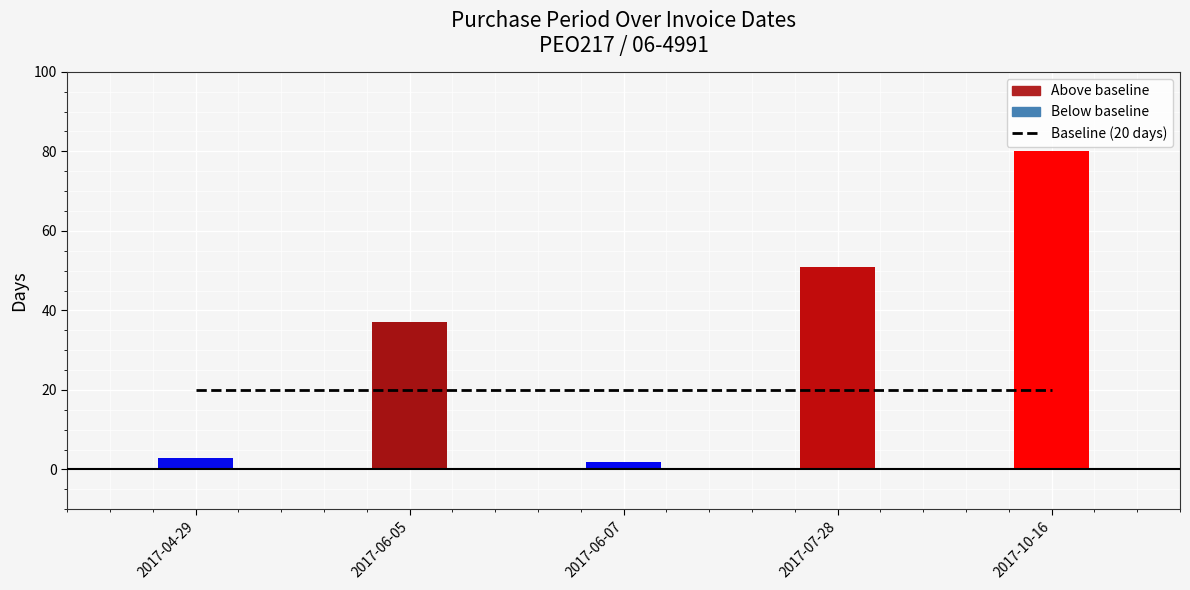

Which category has the highest value across all series?

2017-10-16